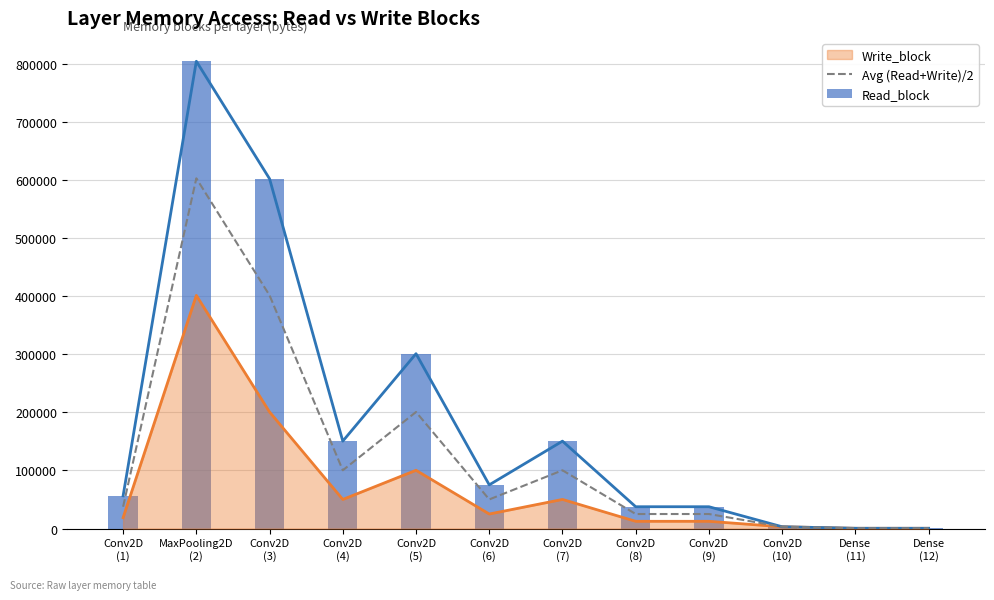

What position from the right is MaxPooling2D
(2)?

11